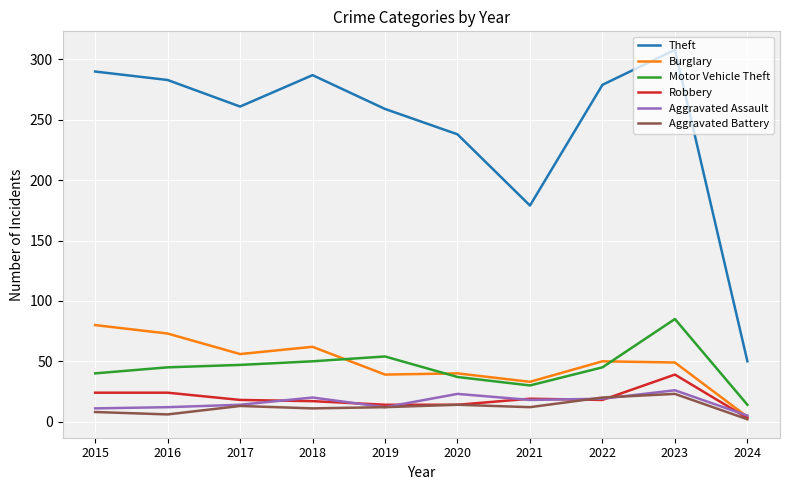

Is it true that Burglary equals 12 at 2020?

False